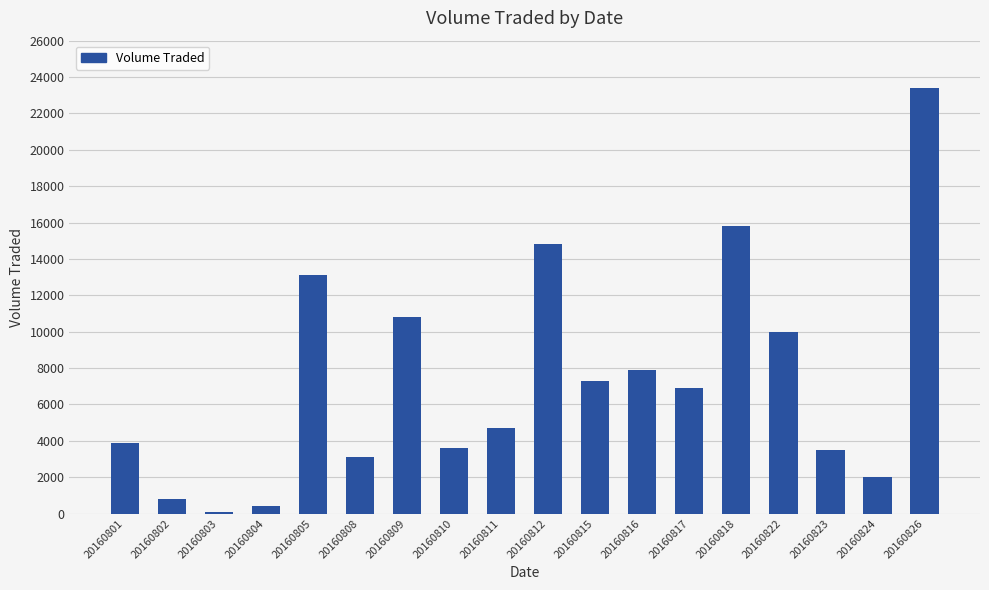

The chart shows a value of 3900 at 20160801. True or false?

True